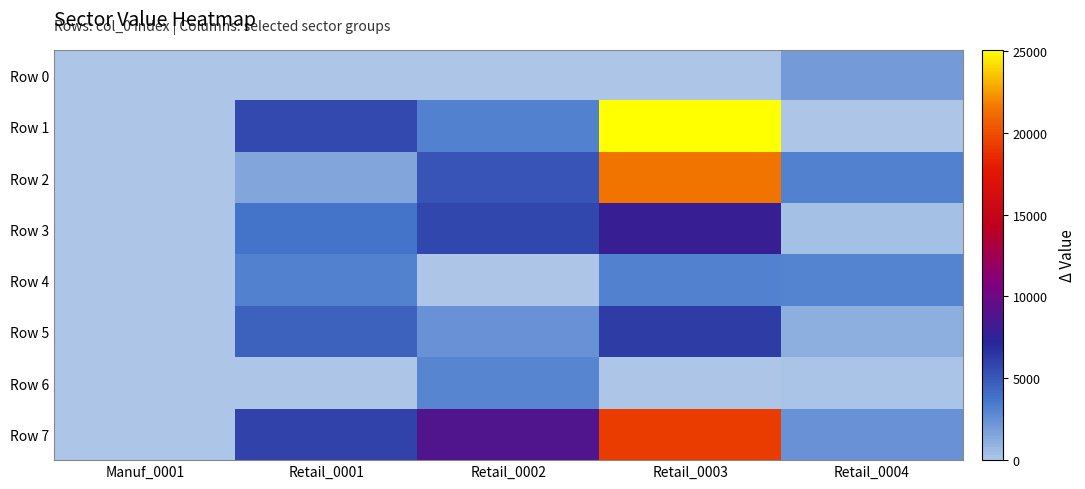

What is the maximum value shown in the chart?

25058